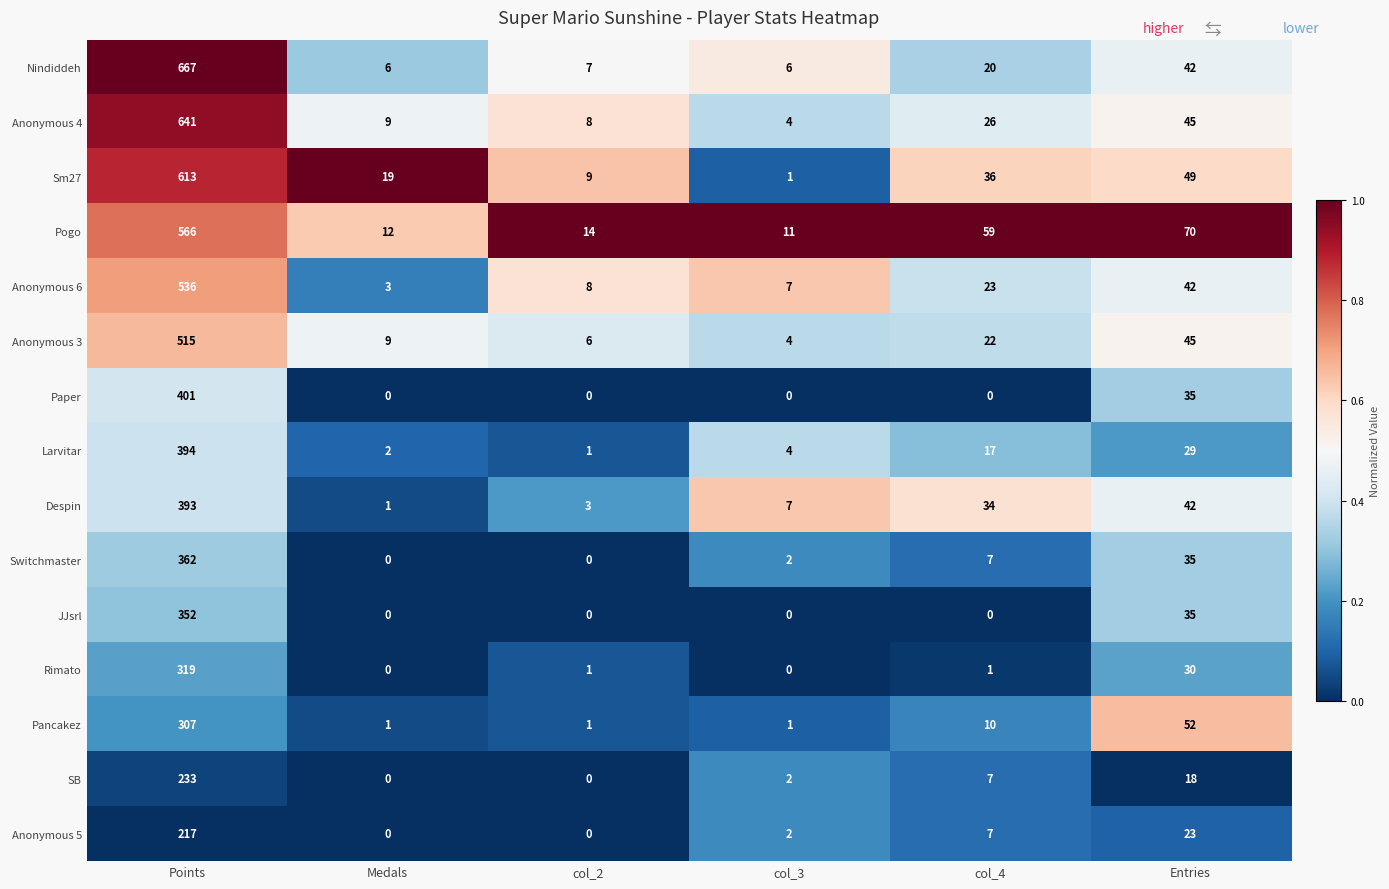

What is the difference between the highest and lowest values at Points?

450